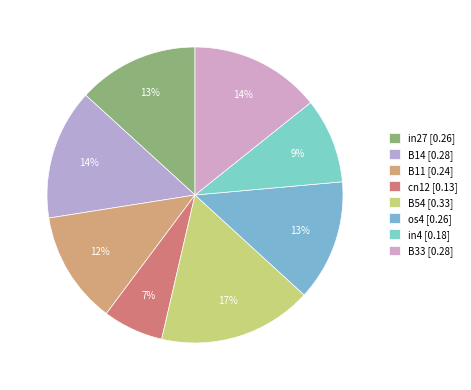

Rank the categories by value from lowest to highest.

cn12, in4, B11, in27, os4, B14, B33, B54